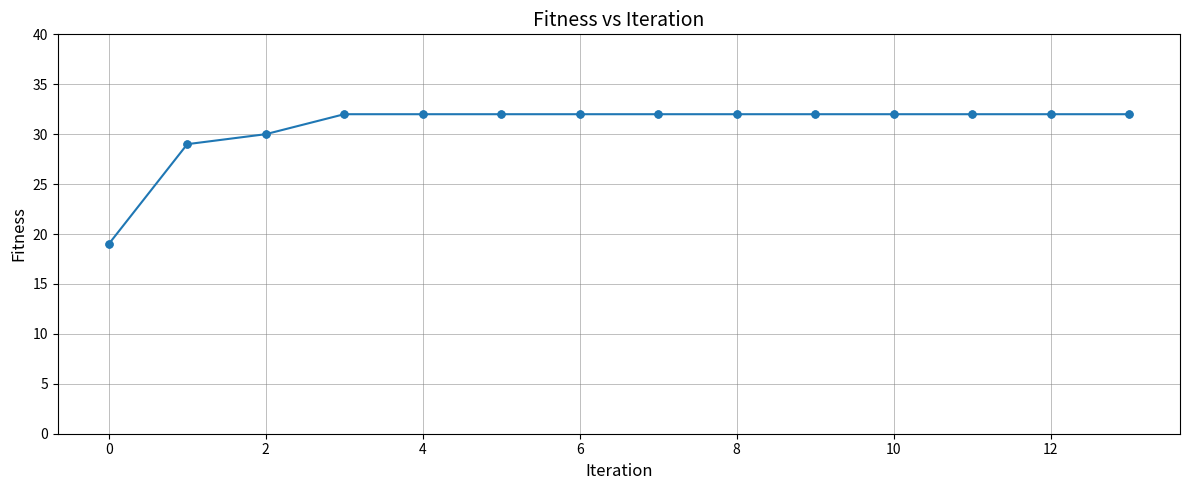

What is the difference between the second highest and minimum values?

13